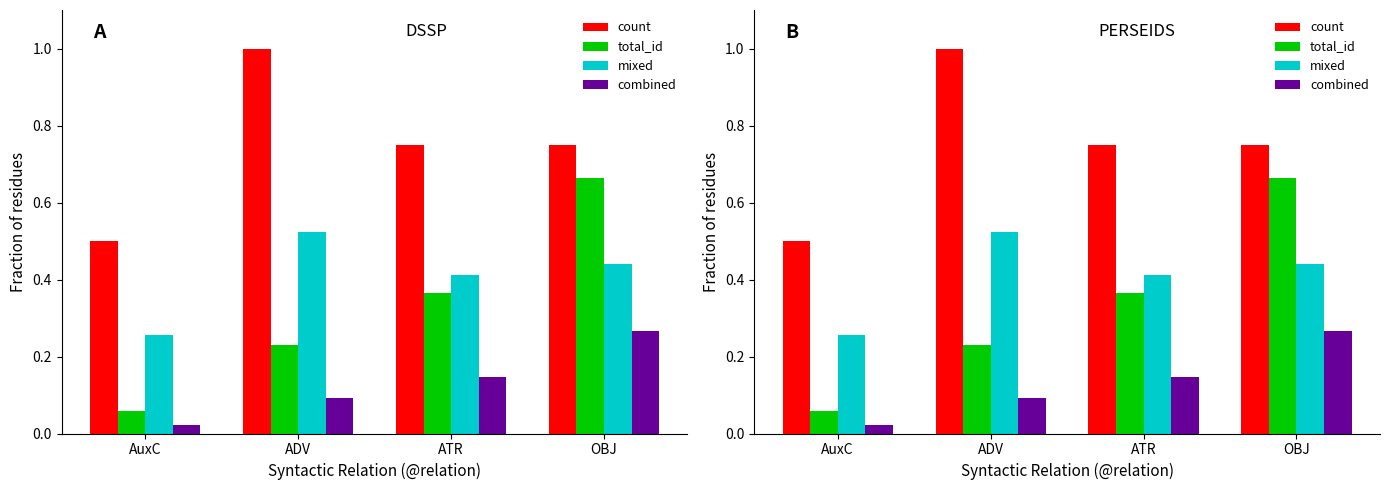

What is the maximum value for count?

1.0